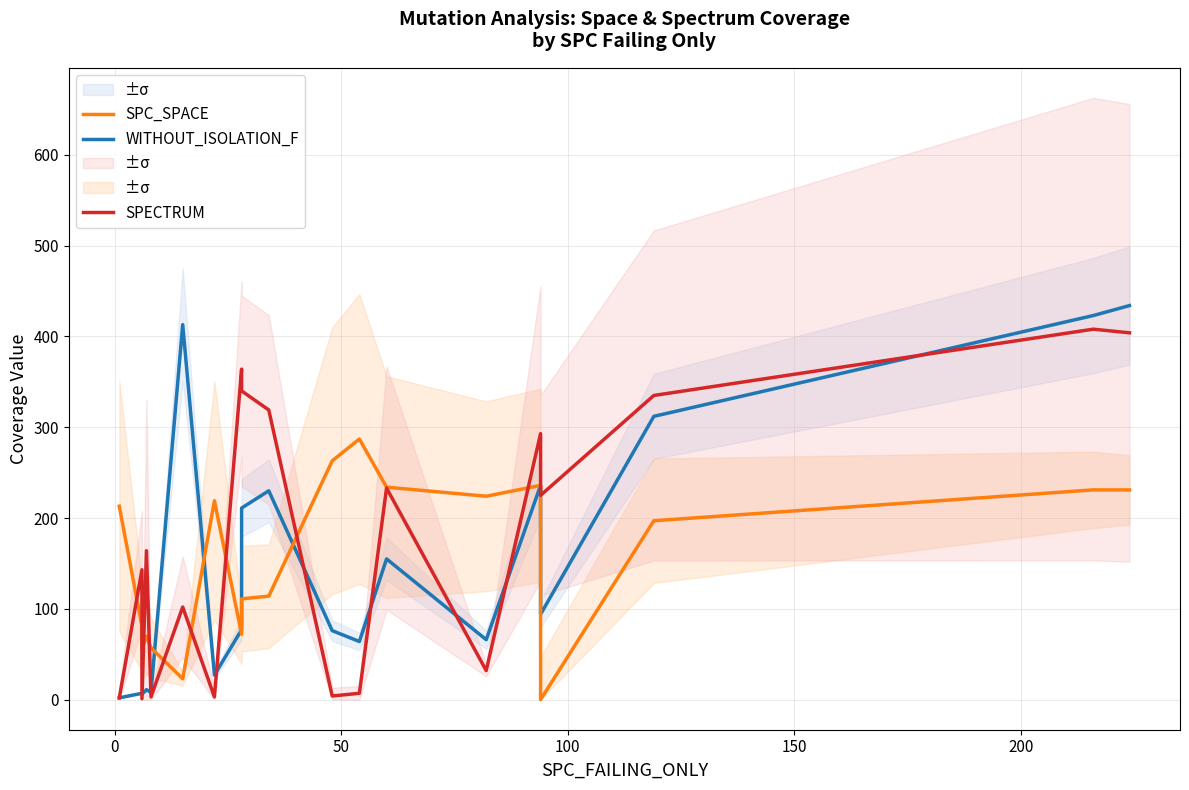

Reading left to right, list all the values displayed in this chart.

WITHOUT_ISOLATION_F: 2	7	6	11	8	413	27	77	211	230	76	64	155	66	236	94	312	423	434
SPC_SPACE: 213	81	56	70	57	23	219	72	111	114	263	287	234	224	236	0	197	231	231
SPECTRUM: 2	143	1	164	3	102	3	364	340	319	4	7	233	32	293	225	335	408	404